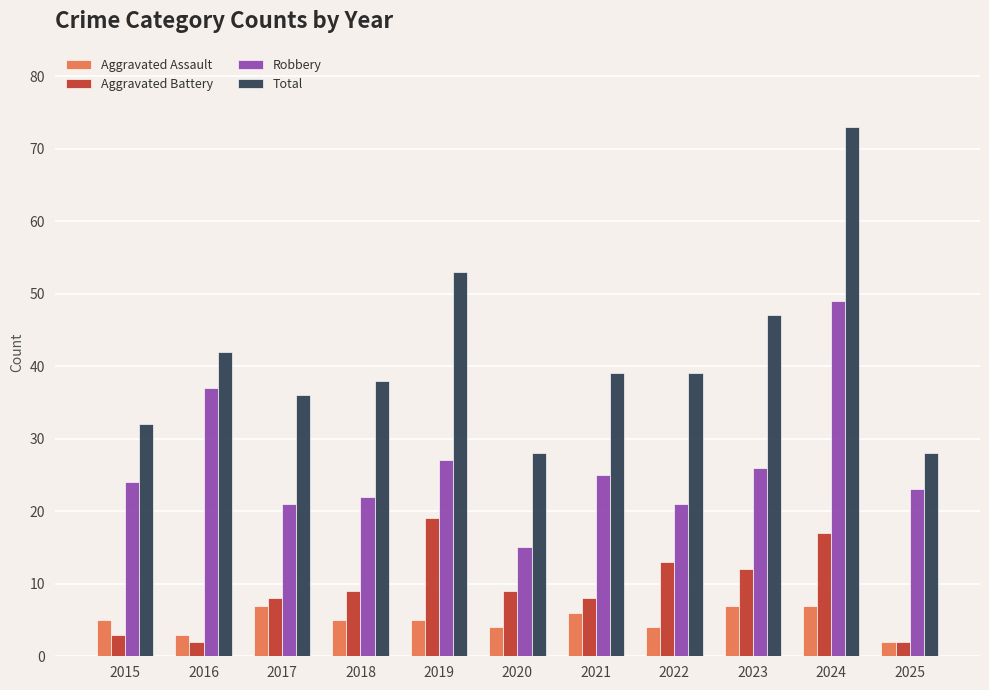

What is the difference between the maximum and minimum values in the Total series?

45